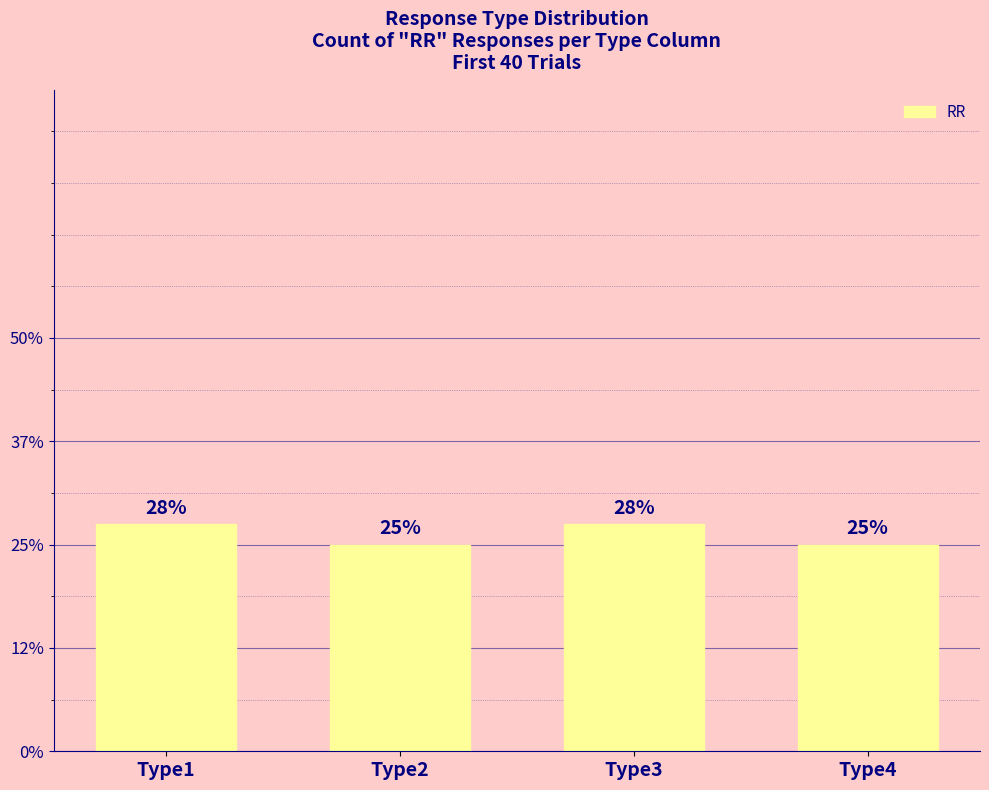

Are the bars horizontal?

No